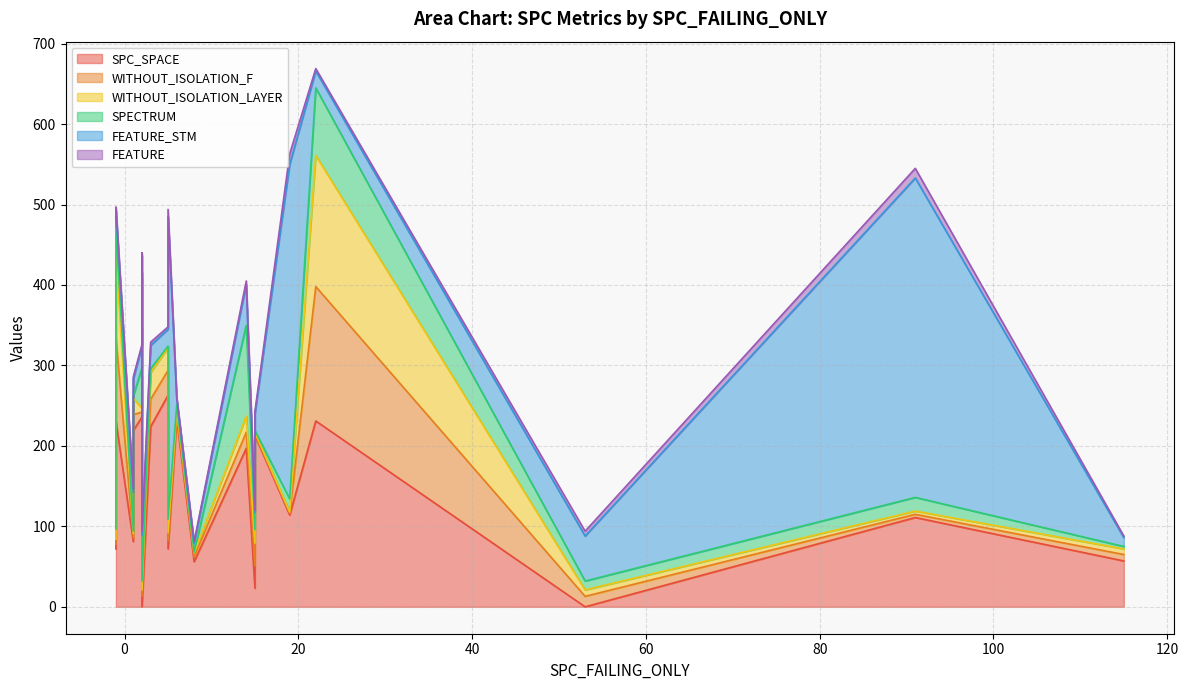

Which has a higher value, 53 or 22?

22